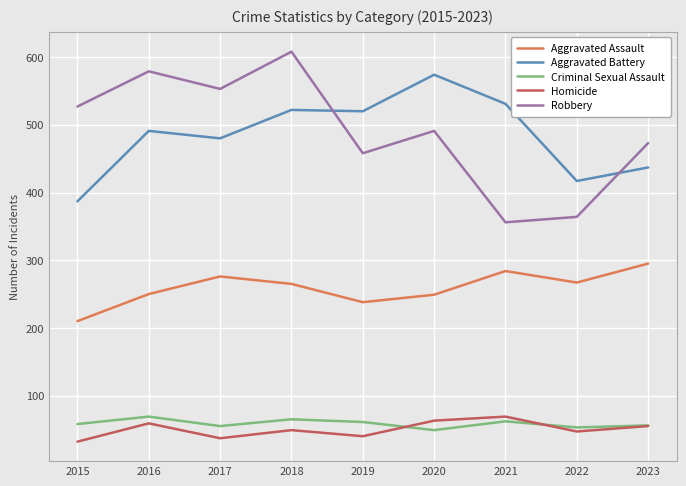

Which category has the lowest value in the Aggravated Battery series?

2015